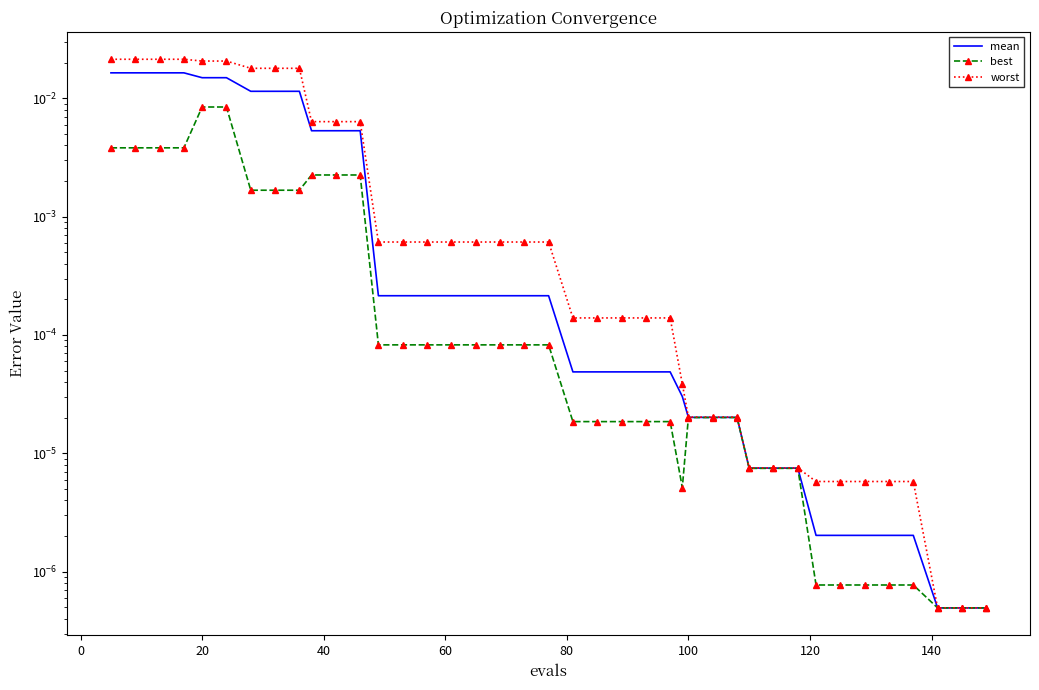

Is this an area chart (filled region under the line)?

No